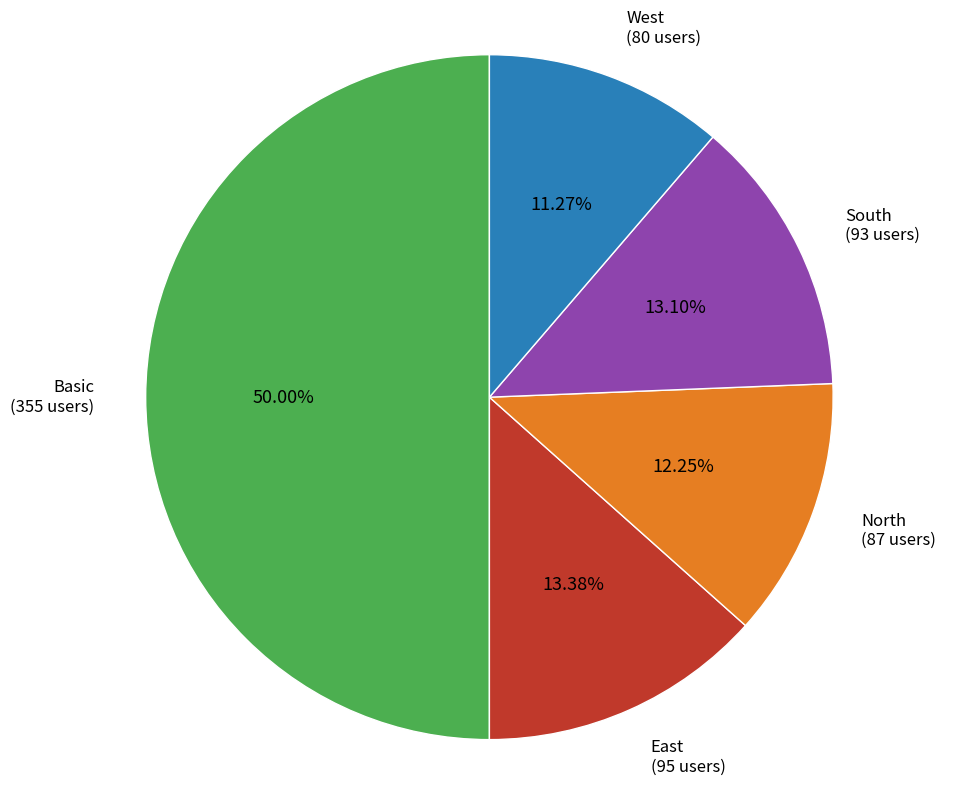

To the nearest percent, what is the combined percentage of South and West?

24%